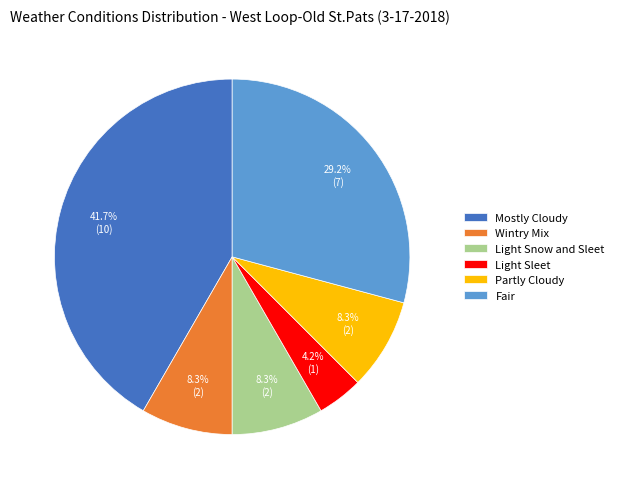

Approximately how many times larger is the value at Light Snow and Sleet compared to Light Sleet?

2.0